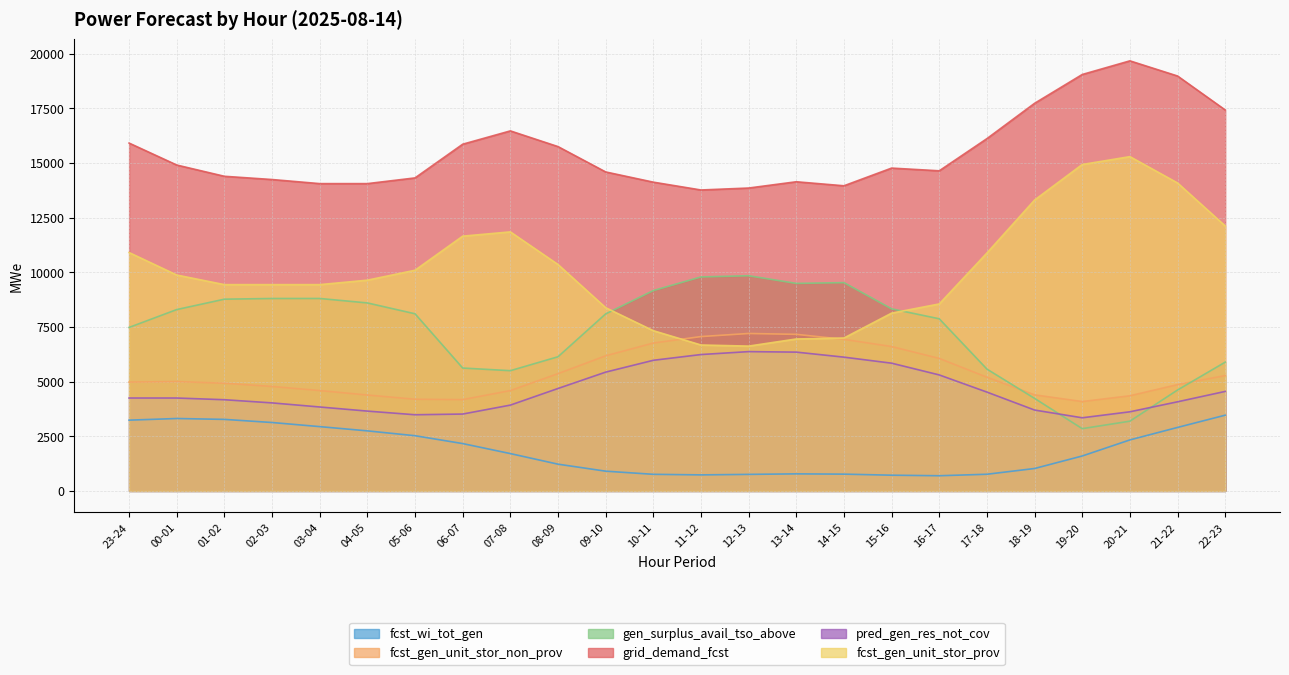

What is the spread (max minus min) of values at 01-02?

11116